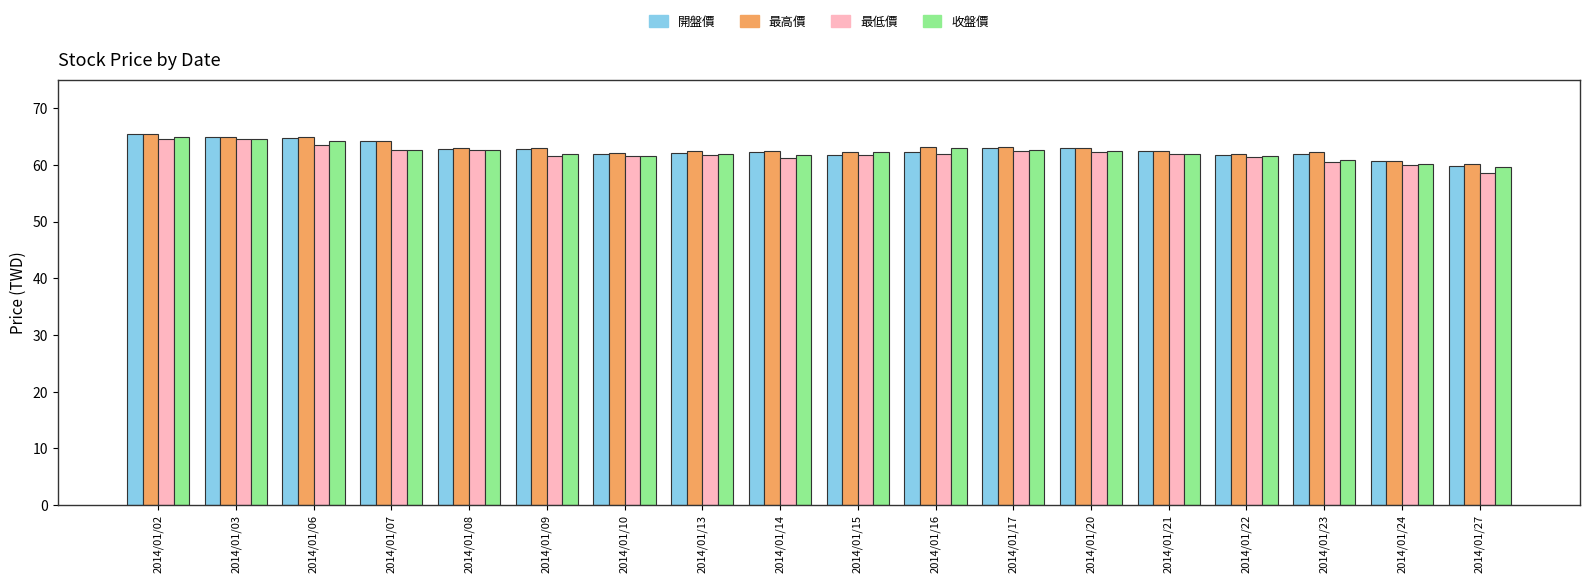

What is the minimum value shown in the chart?

58.5